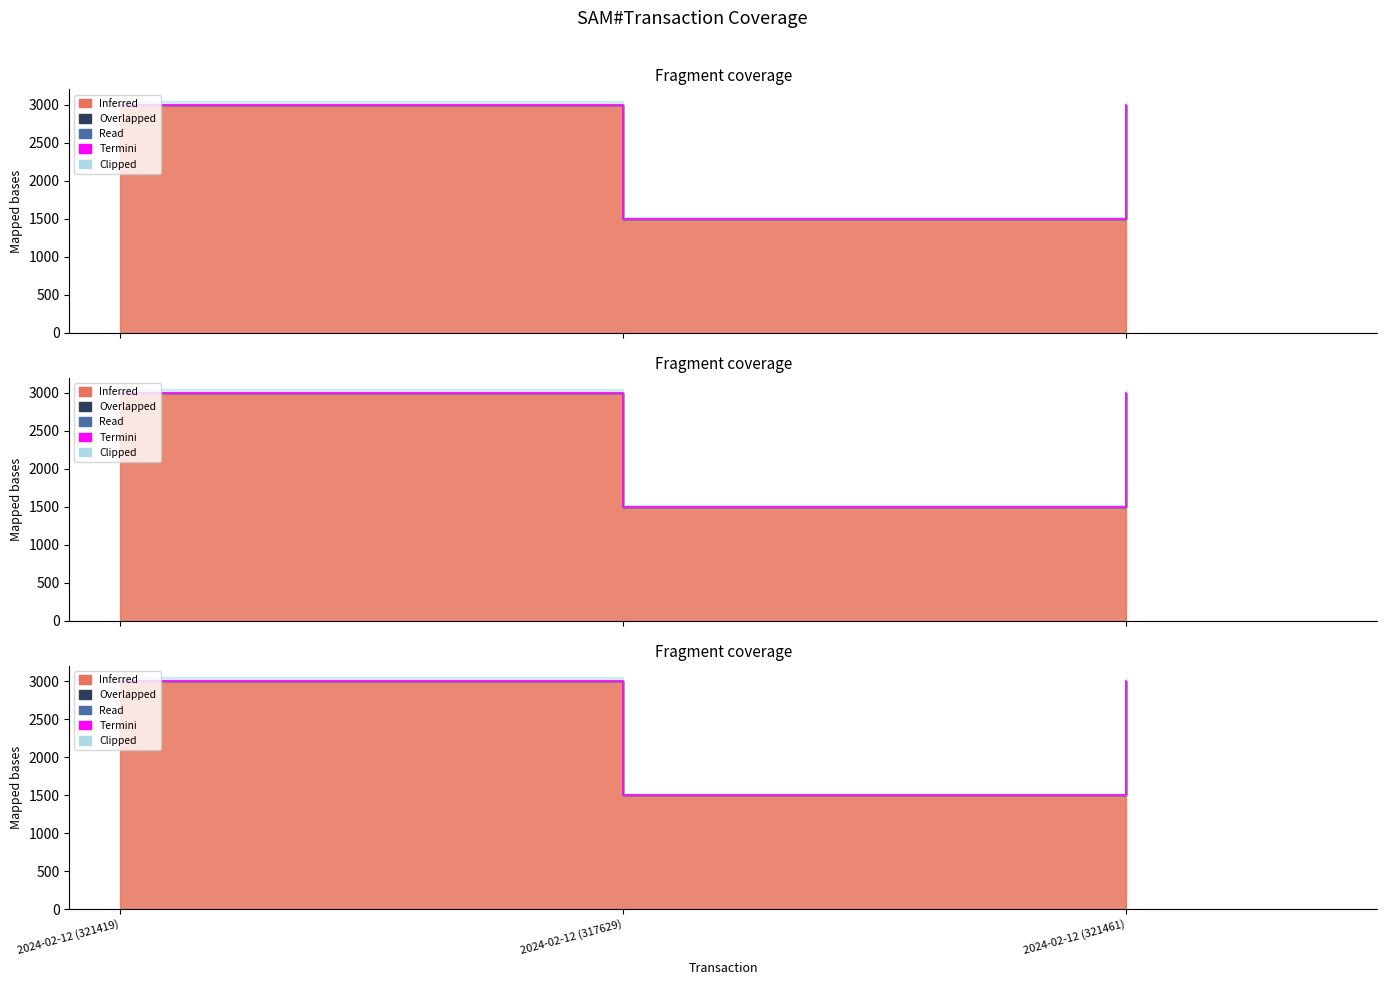

Is it true that the value at 2024-02-12 (317629) is 2481?

False